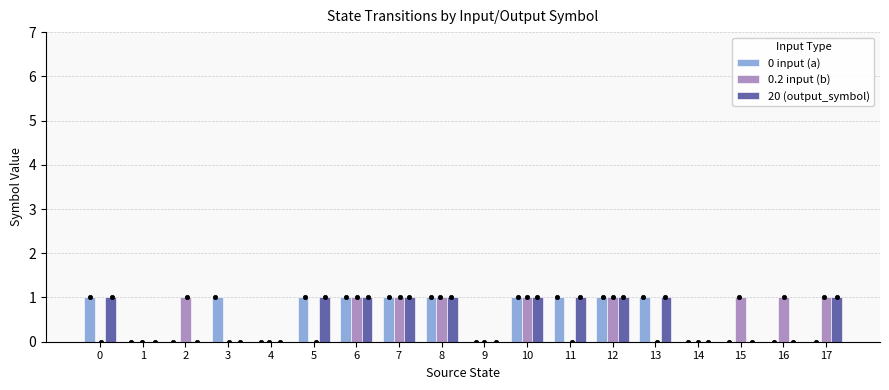

At which category is the sum across all series the highest?

6